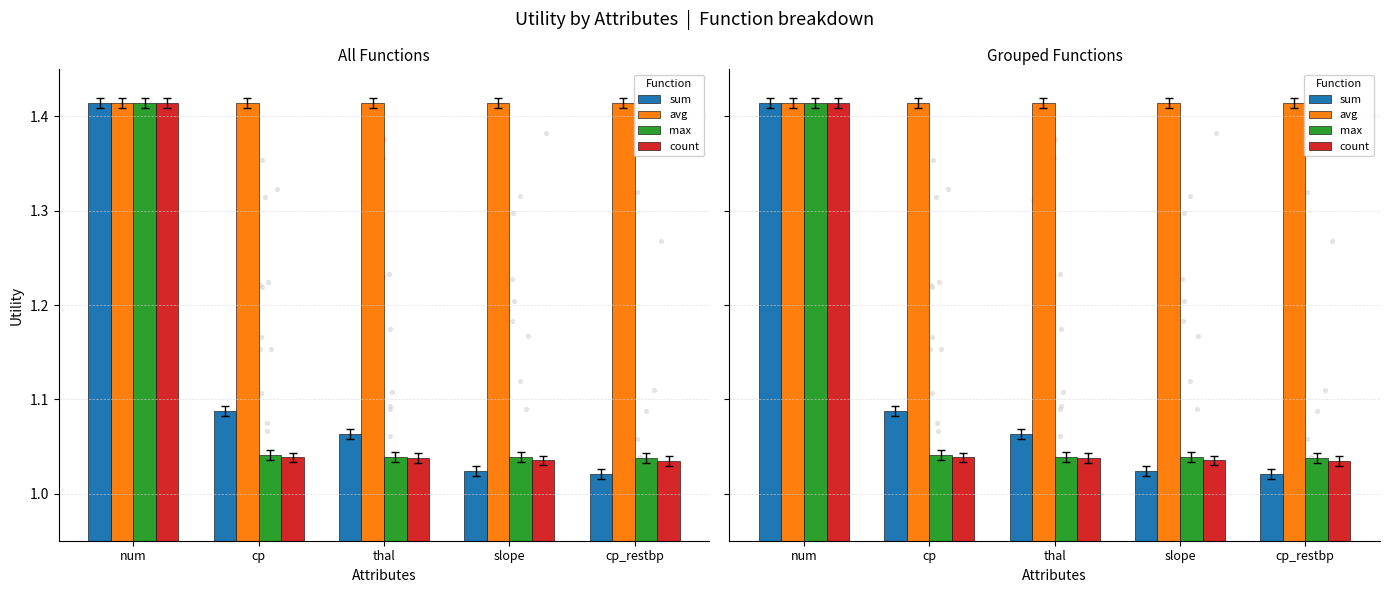

At how many categories does at least one series exceed 1?

5